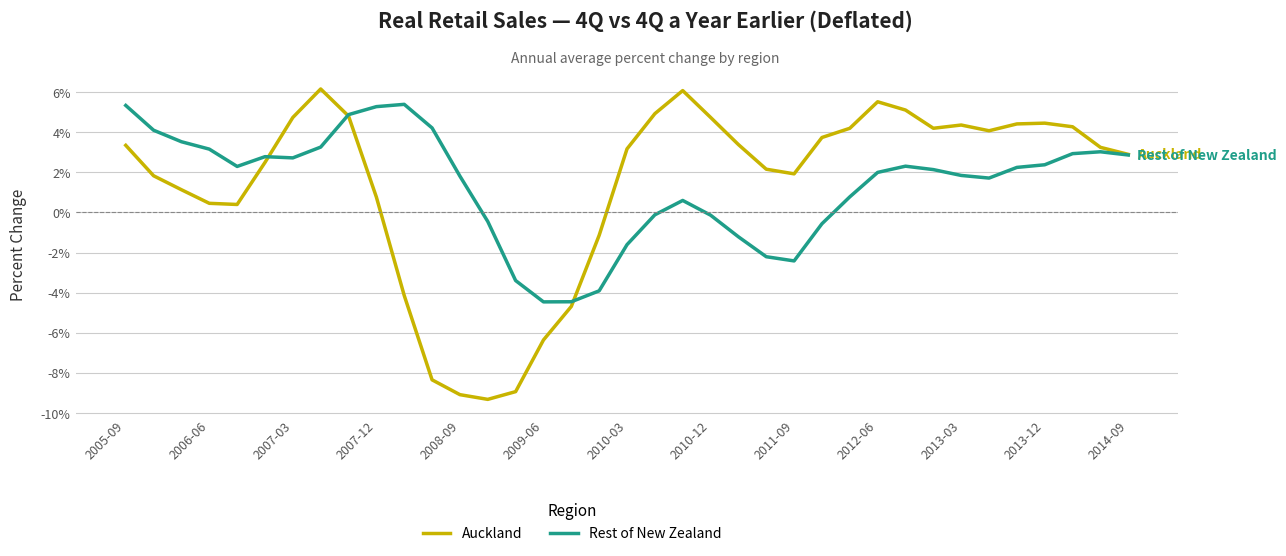

List the series in order of their peak value, lowest first.

Rest of New Zealand, Auckland